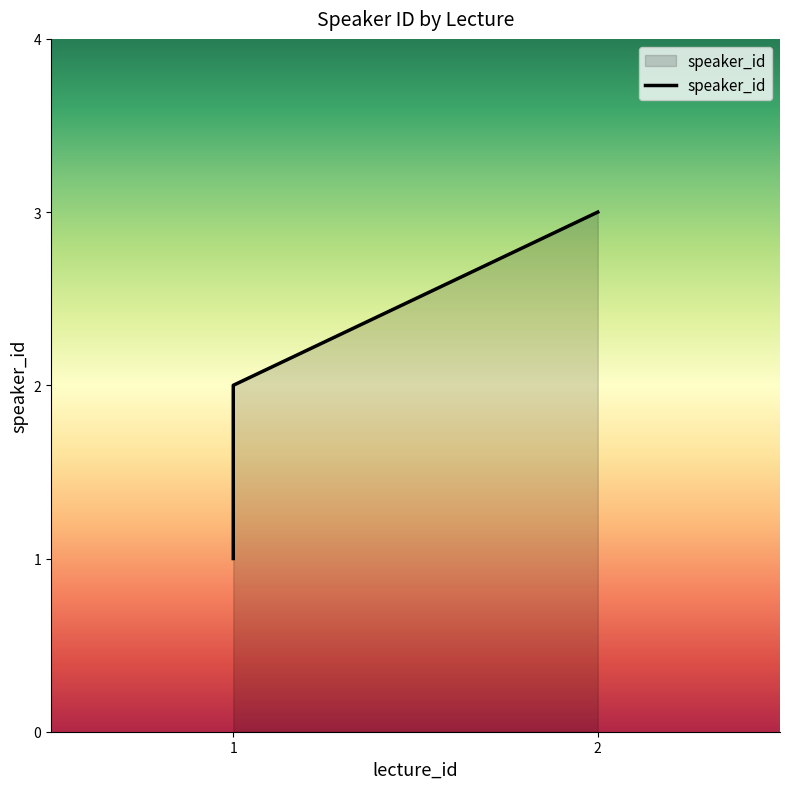

Which category has the lowest value across all series?

1